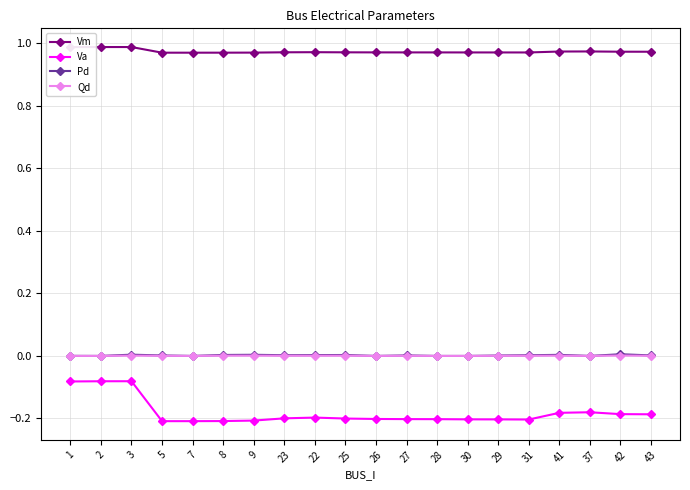

True or false: Va has more than 0 interior local peaks.

True